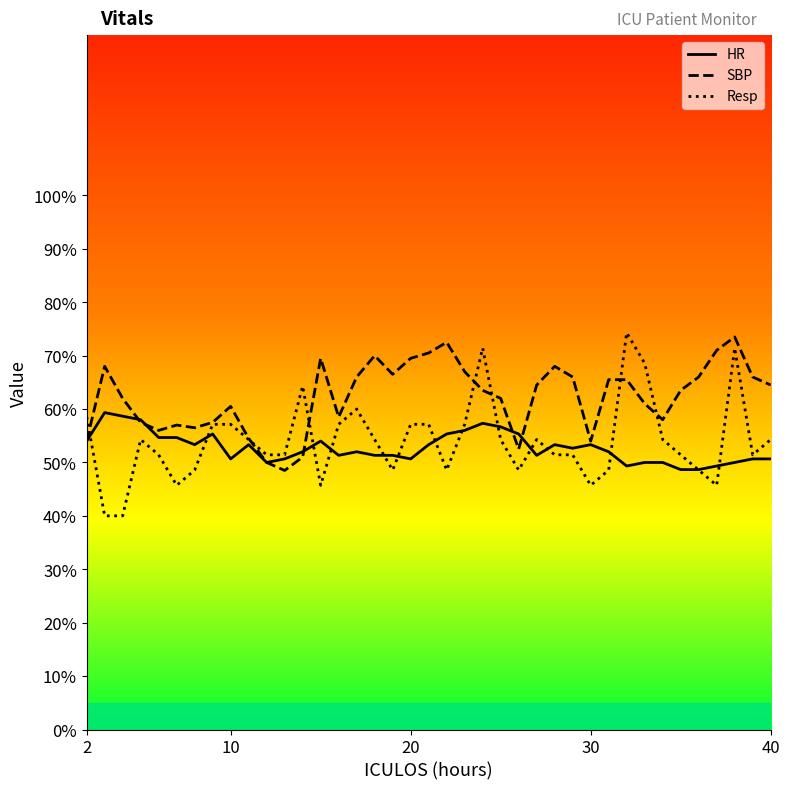

How many interior local peaks does the SBP series have?

8